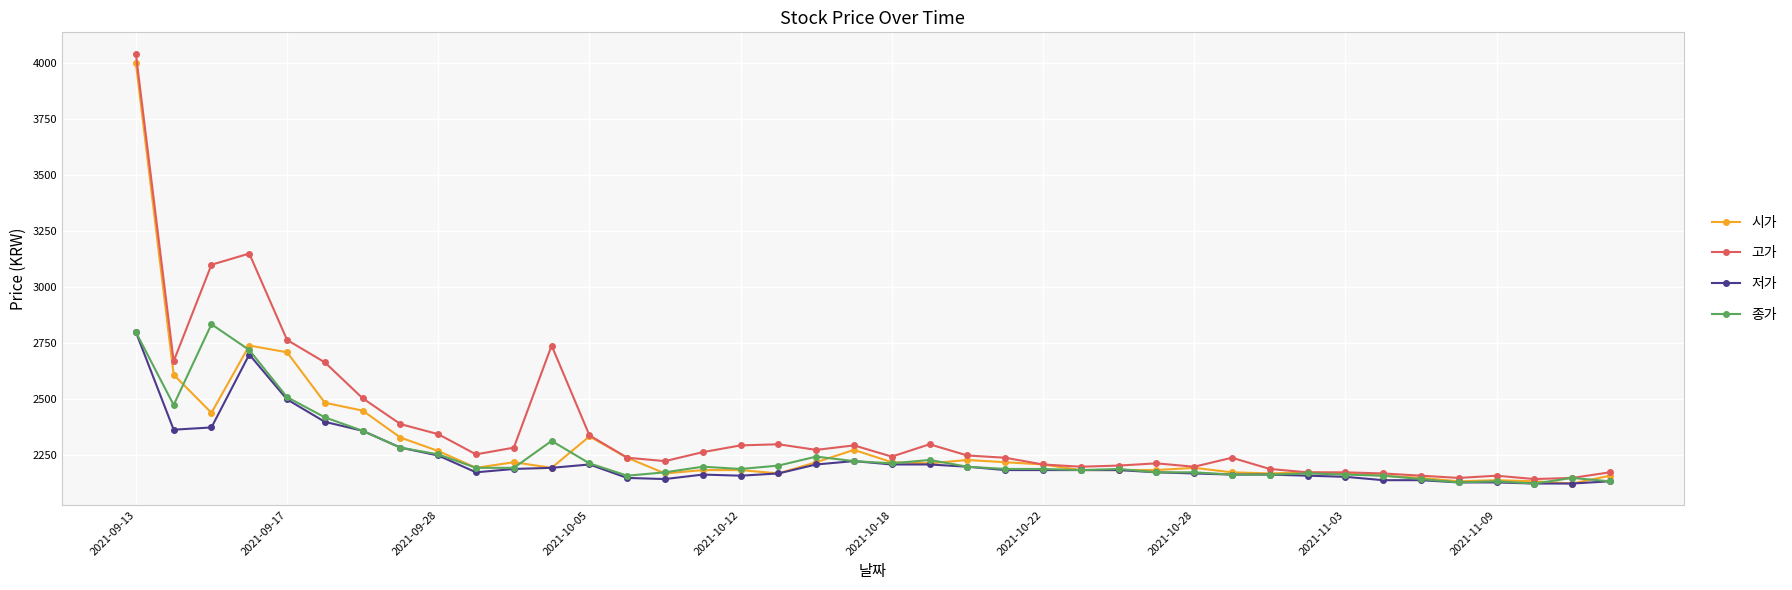

What is the value of the 종가 point at the 23rd from the left?

2200